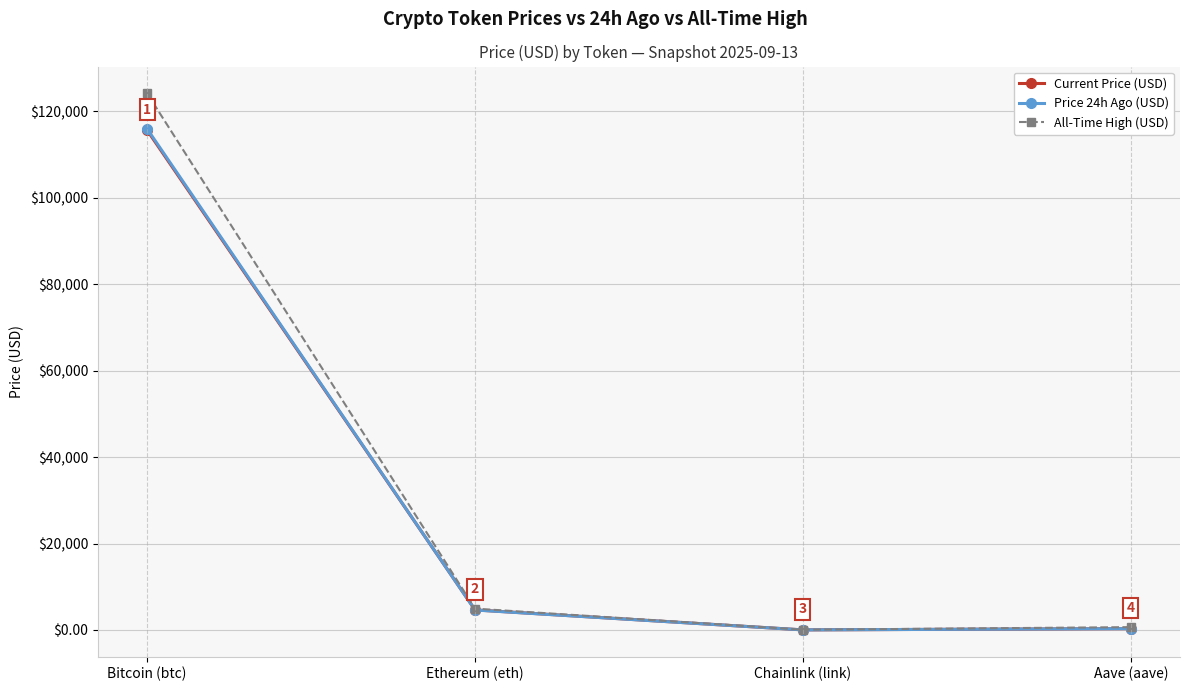

What is the average value of the Price 24h Ago (USD) series?

30217.3